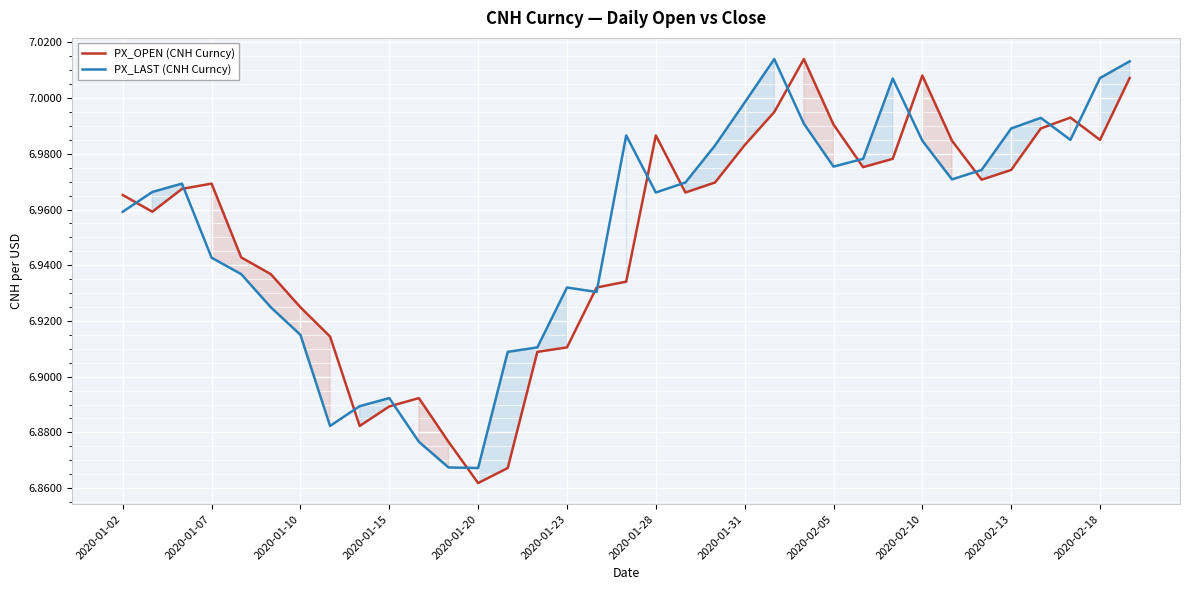

Count the number of data series in this chart.

2